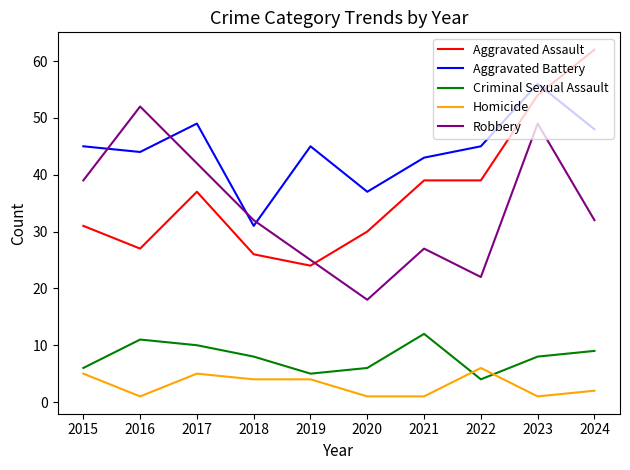

What is the greatest value displayed?

62